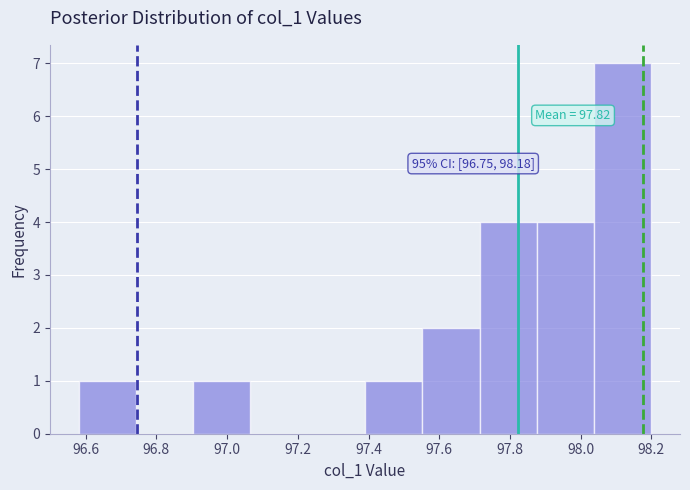

Which range on the x-axis has the tallest bar?

98.038 to 98.200